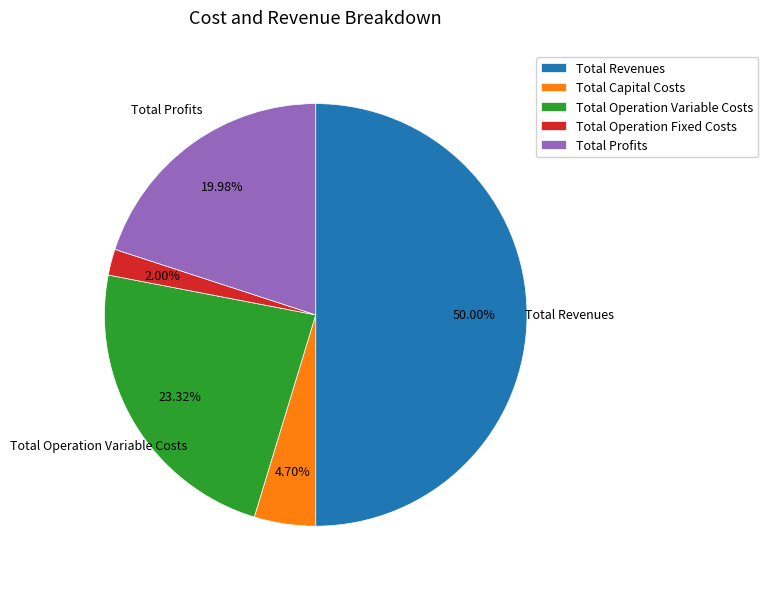

Between Total Operation Variable Costs and Total Operation Fixed Costs, which is larger?

Total Operation Variable Costs